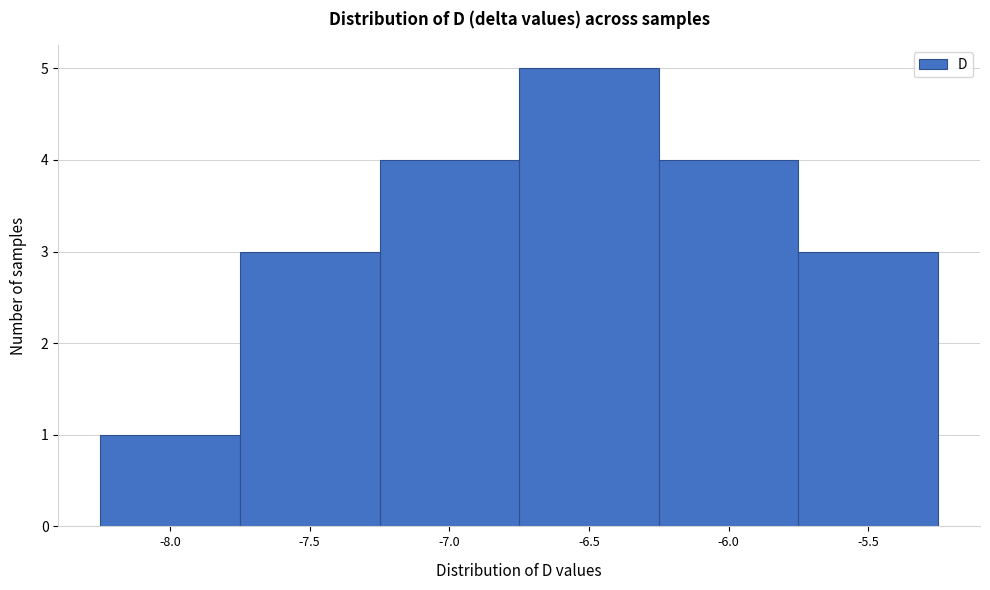

Reading left to right, what are all the values shown in this chart?

-8.0=1	-7.5=3	-7.0=4	-6.5=5	-6.0=4	-5.5=3